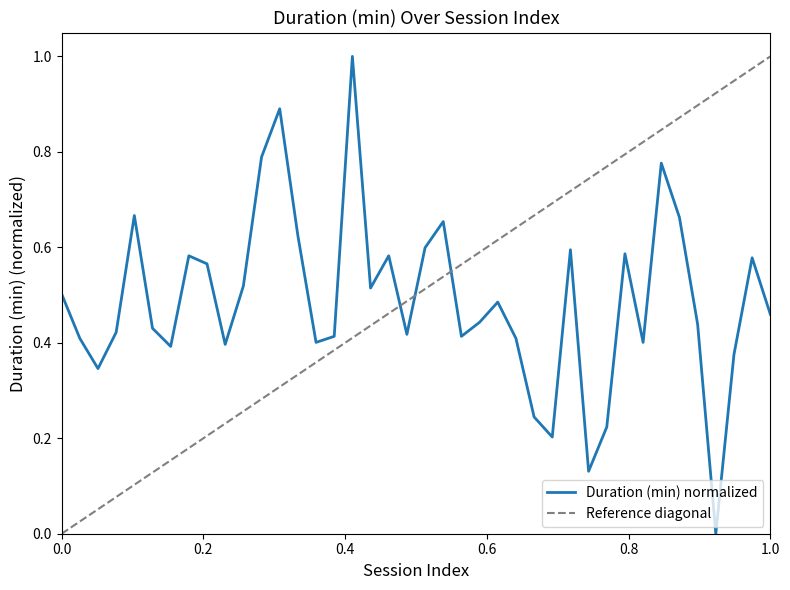

What is the sum of all values?

19.5